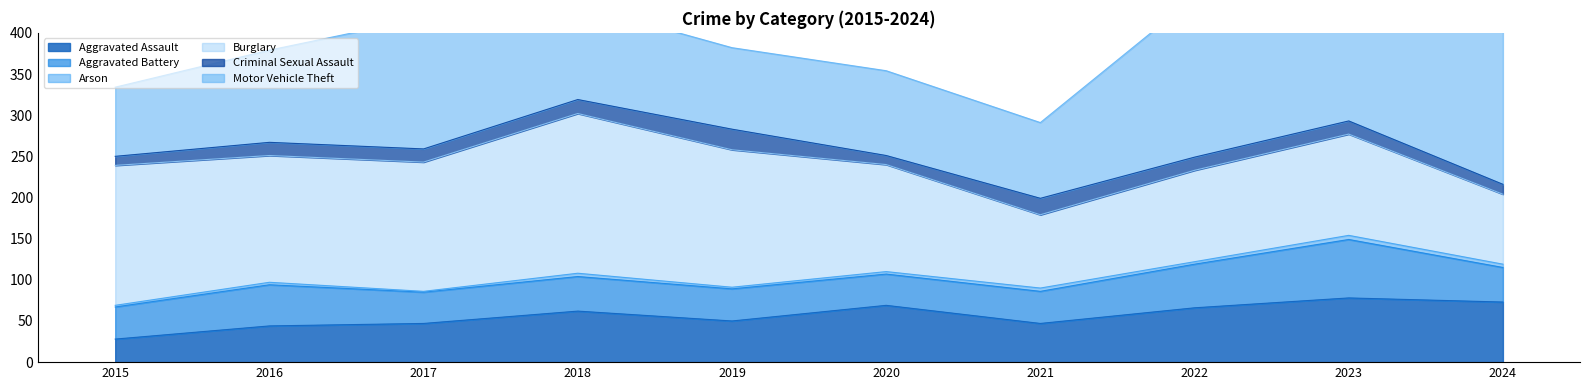

How many interior local valleys does the Motor Vehicle Theft series have?

2